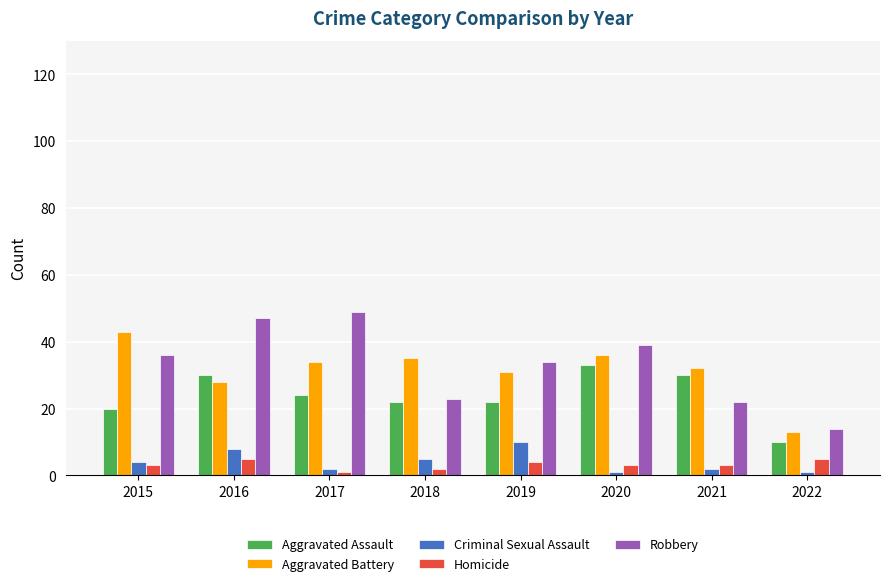

What is the average value of the Criminal Sexual Assault series?

4